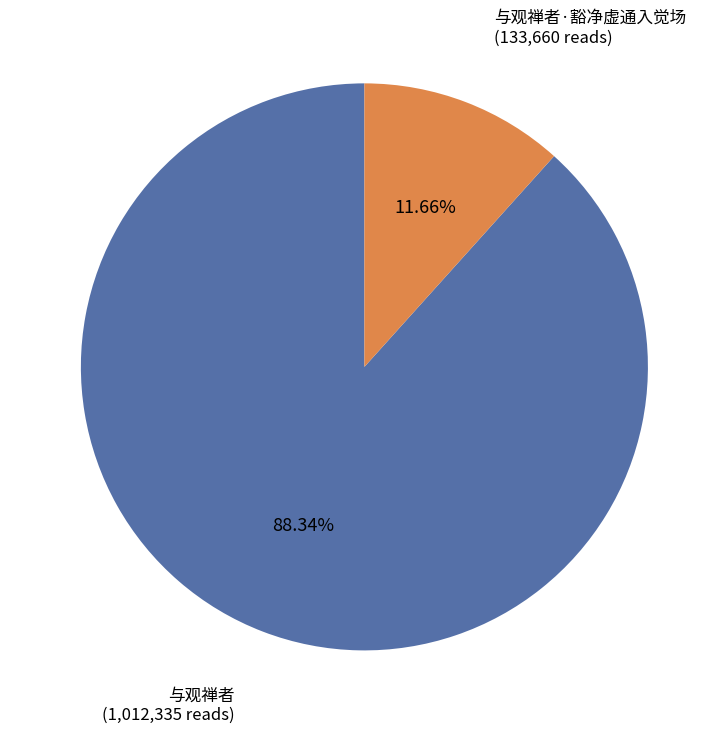

What percentage is the 与观禅者·豁净虚通入觉场 slice, to the nearest percent?

12%